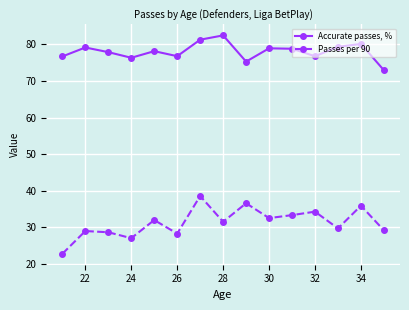

How many series are shown in this chart?

2